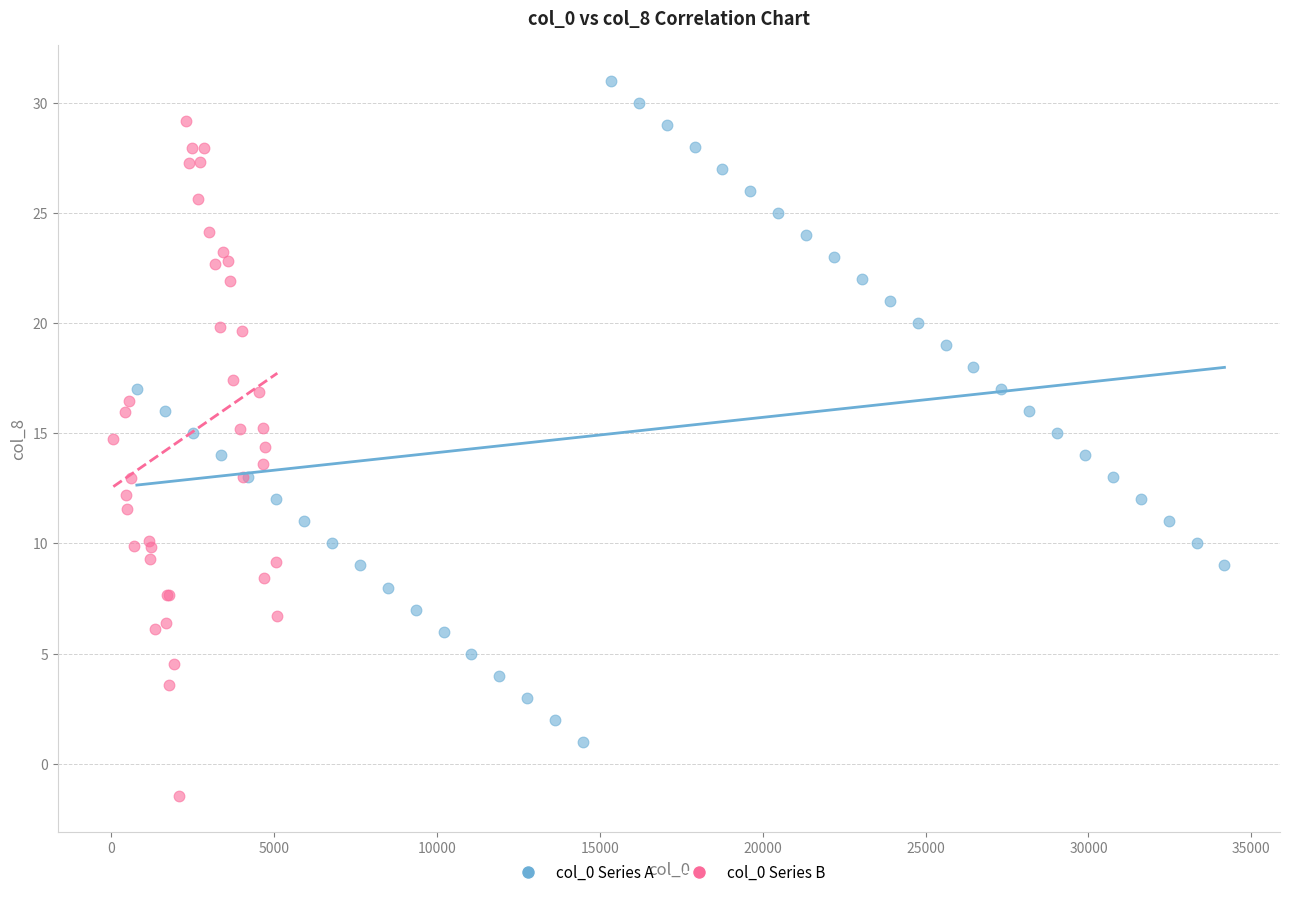

Which series has the largest Y range (max minus min)?

col_0 Series B